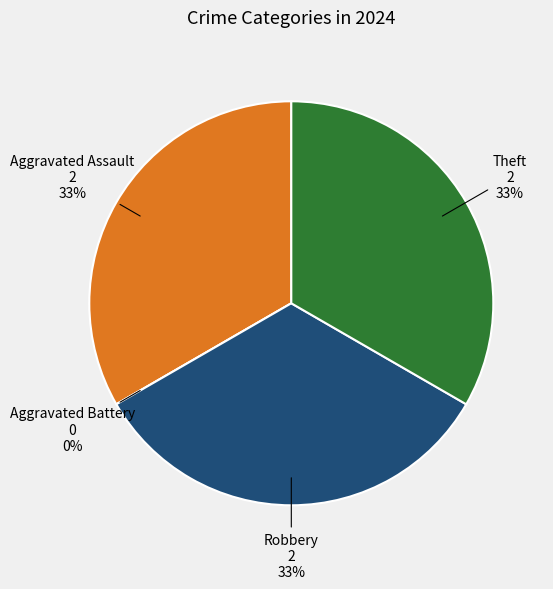

Combined, do Robbery and Theft account for over 50%?

Yes